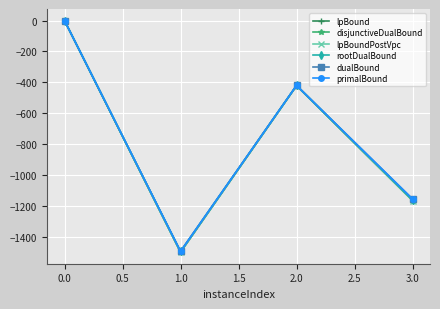

True or false: dualBound has more than 1 points higher than both neighbors.

False